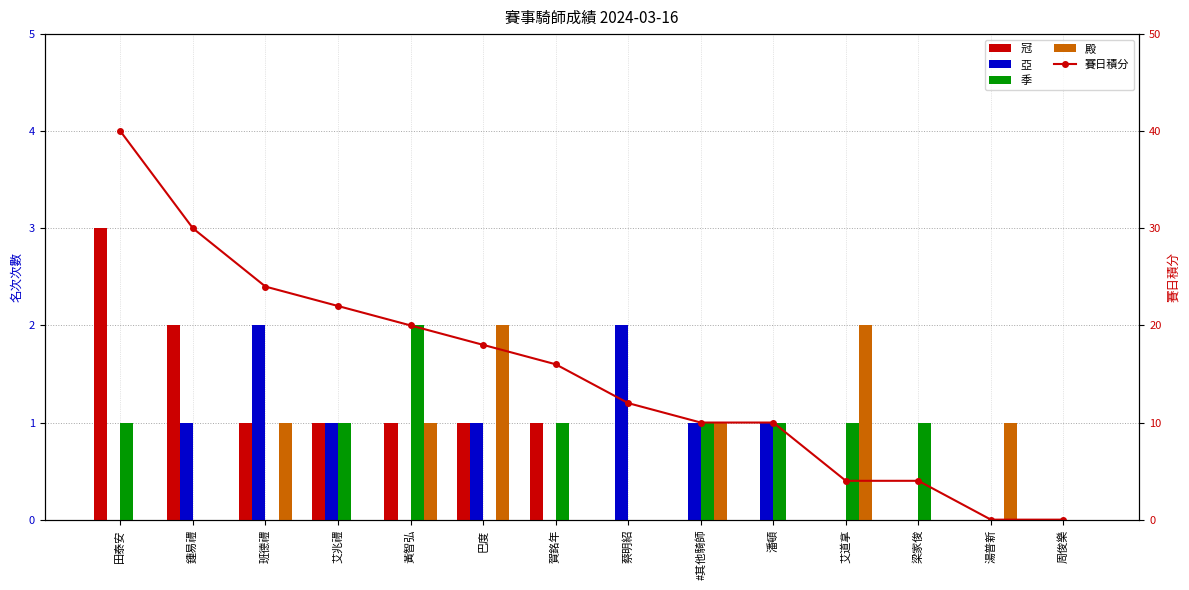

What is the spread (max minus min) of values at 班德禮?

24